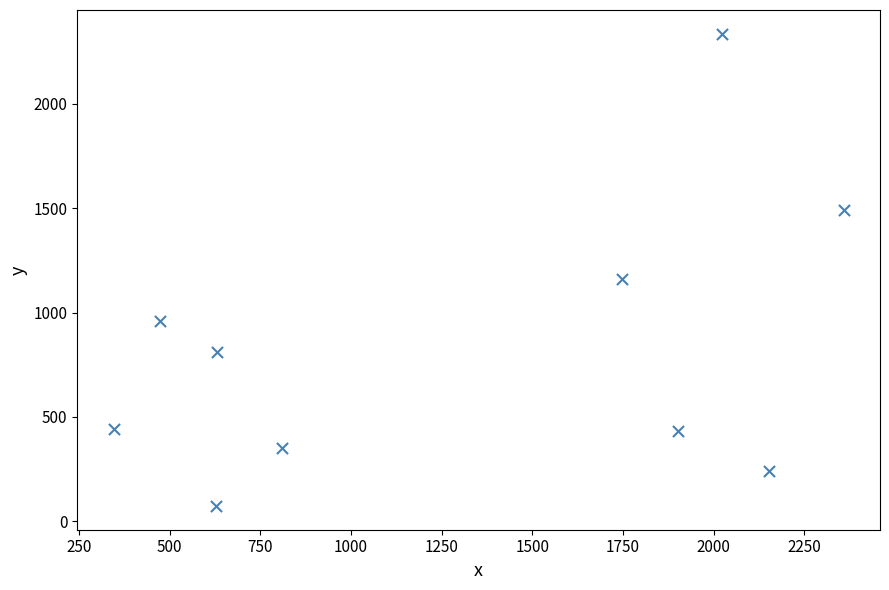

What is the average X value?

1307